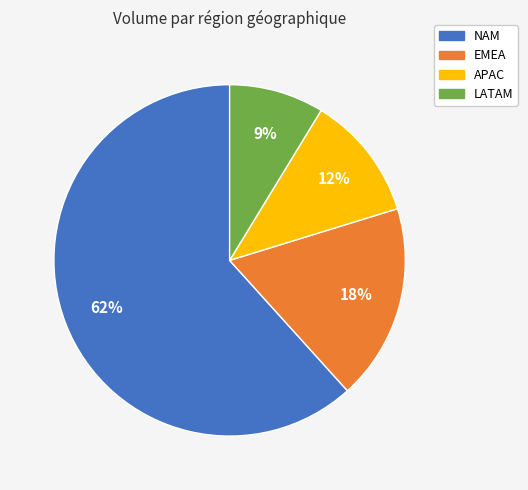

Combined, do EMEA and NAM account for over 50%?

Yes